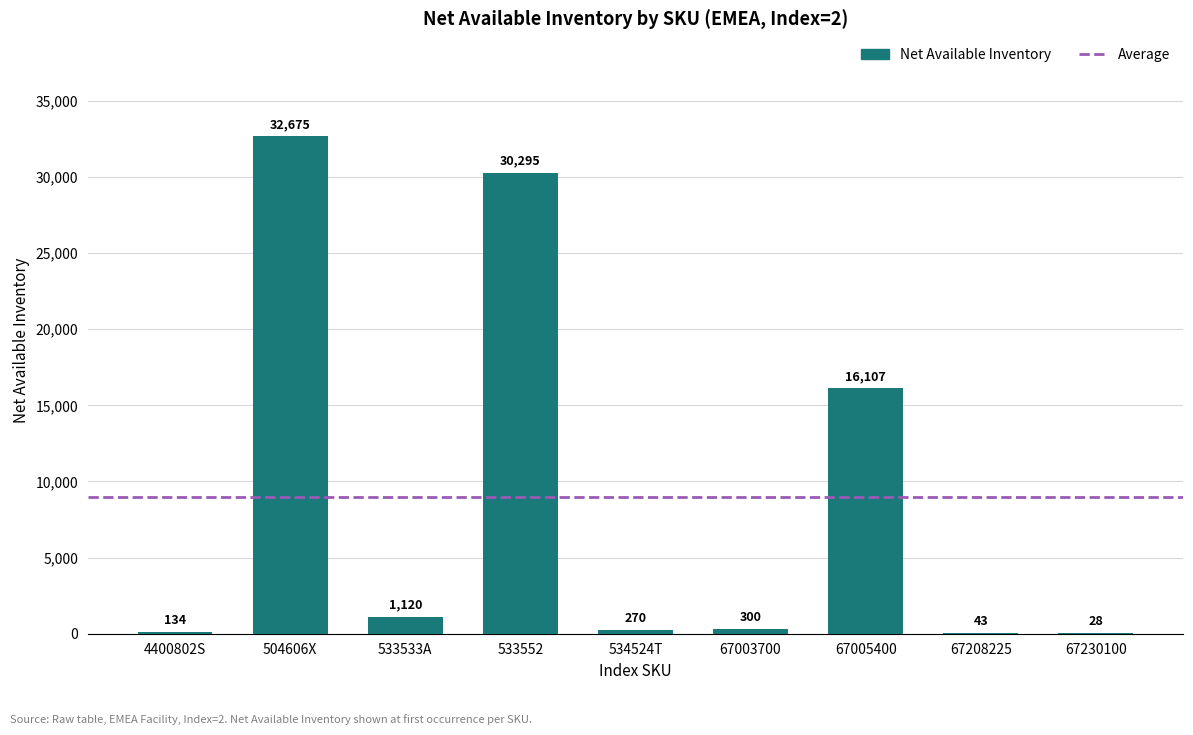

What is the sum of all values?

80972